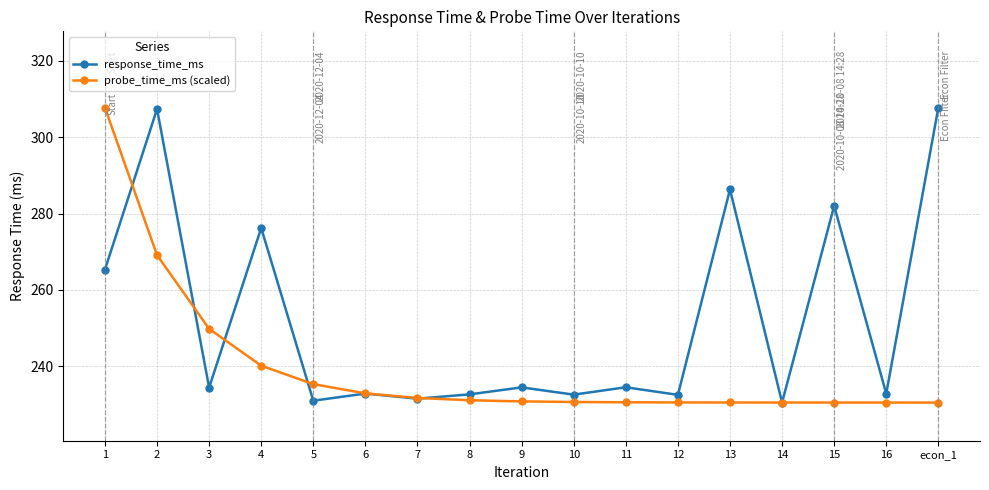

Read the response_time_ms value at 8.

232.6